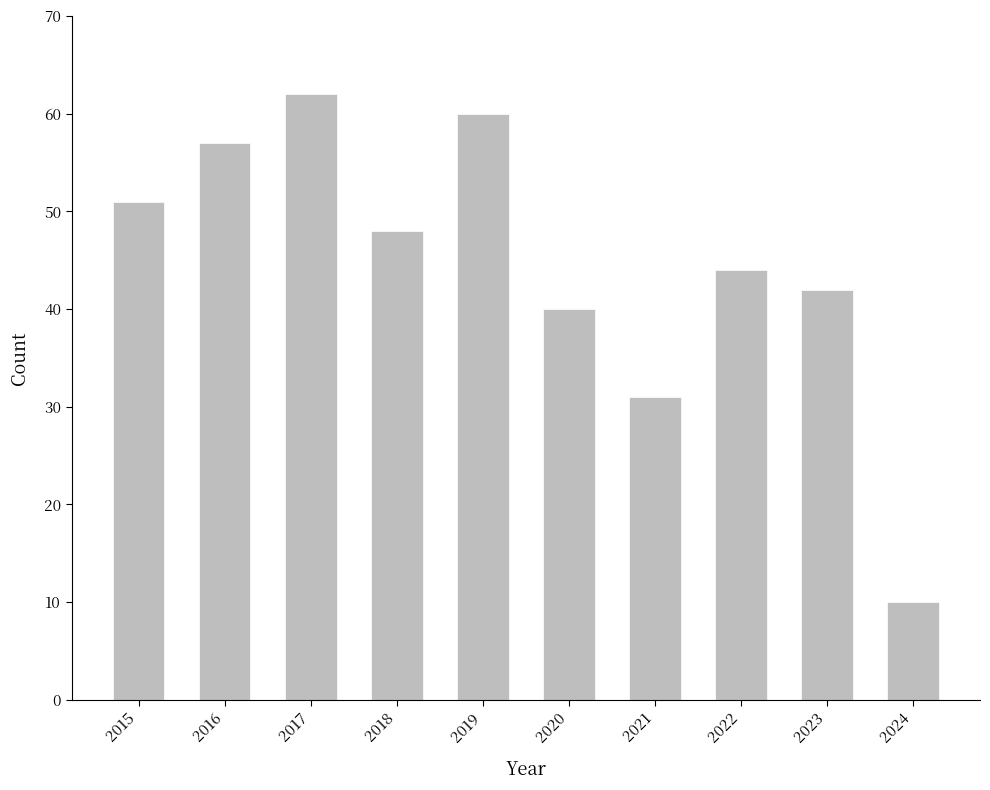

At which label is the value closest to 36?

2020